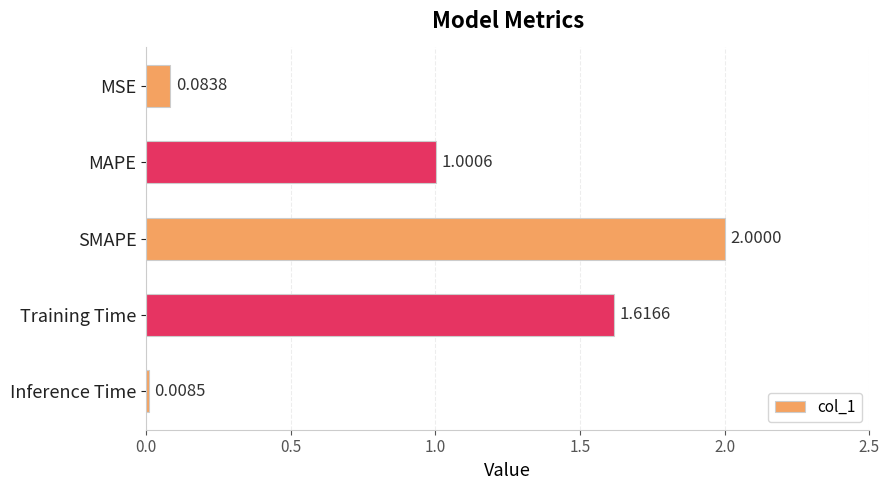

What is the difference between the maximum and minimum values?

2.0